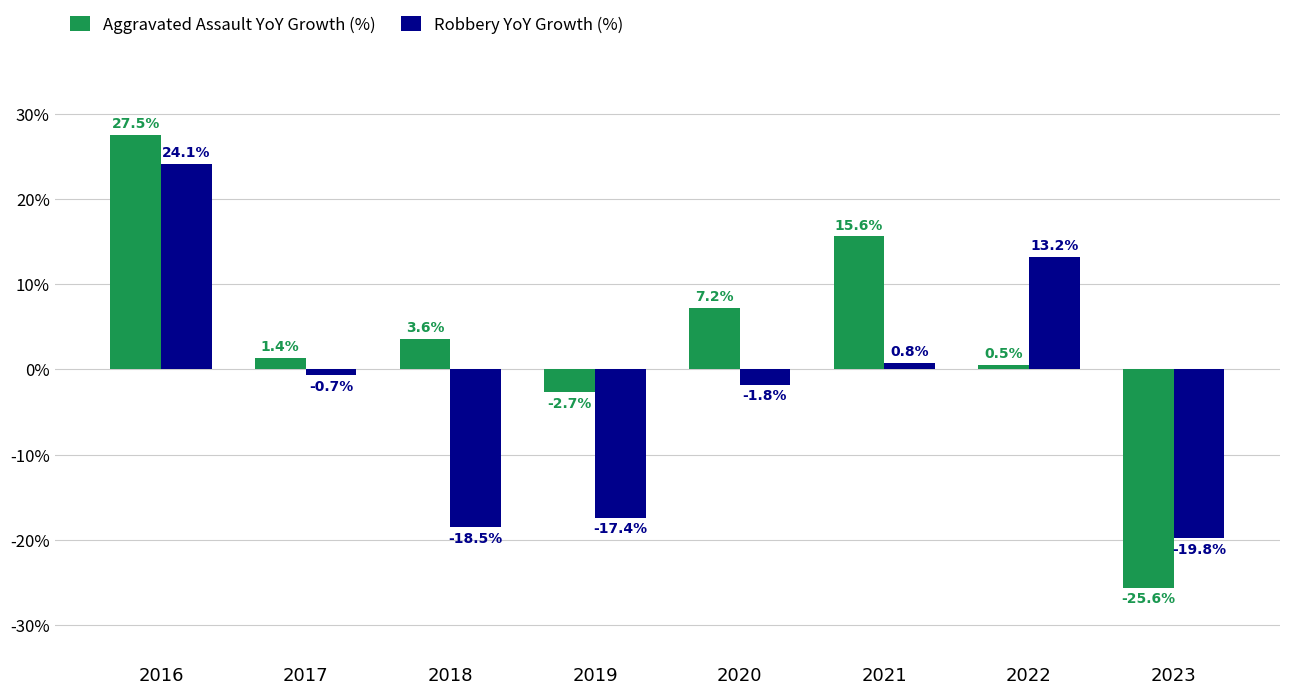

Rank the series at 2017 from lowest to highest value.

Robbery YoY Growth (%), Aggravated Assault YoY Growth (%)